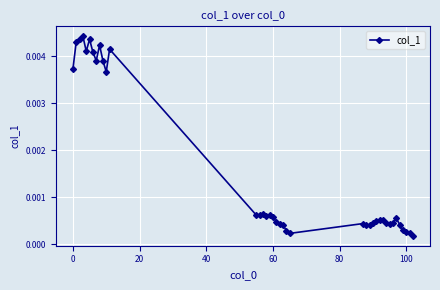

True or false: the data has more than 1 interior local peaks.

True